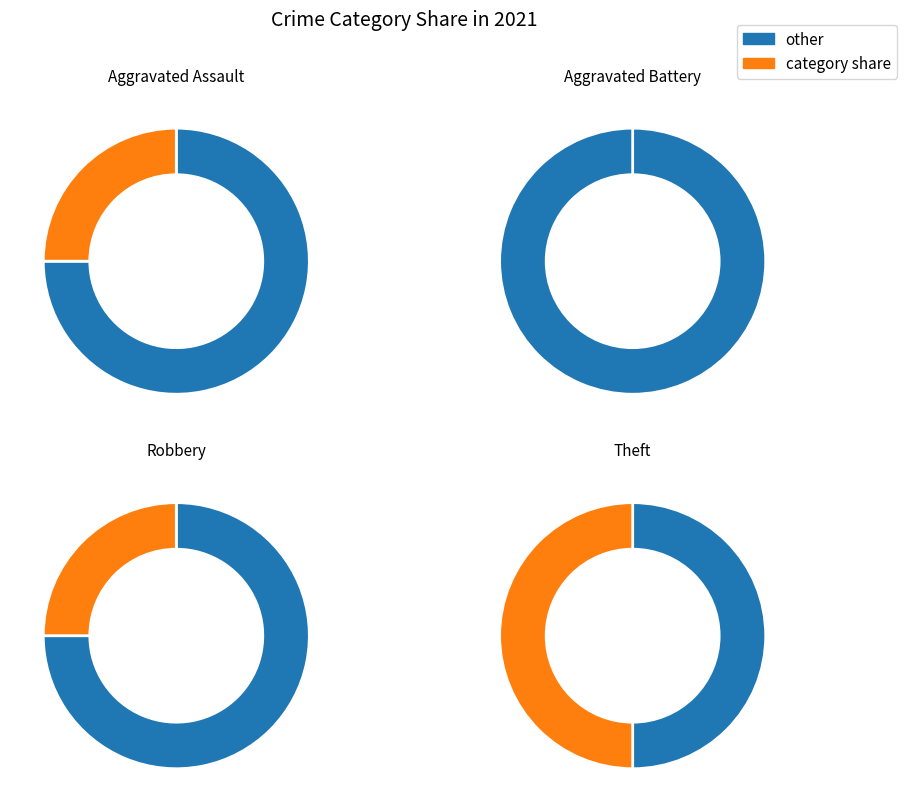

Combined, what portion of the pie is Theft and Robbery?

75.0%